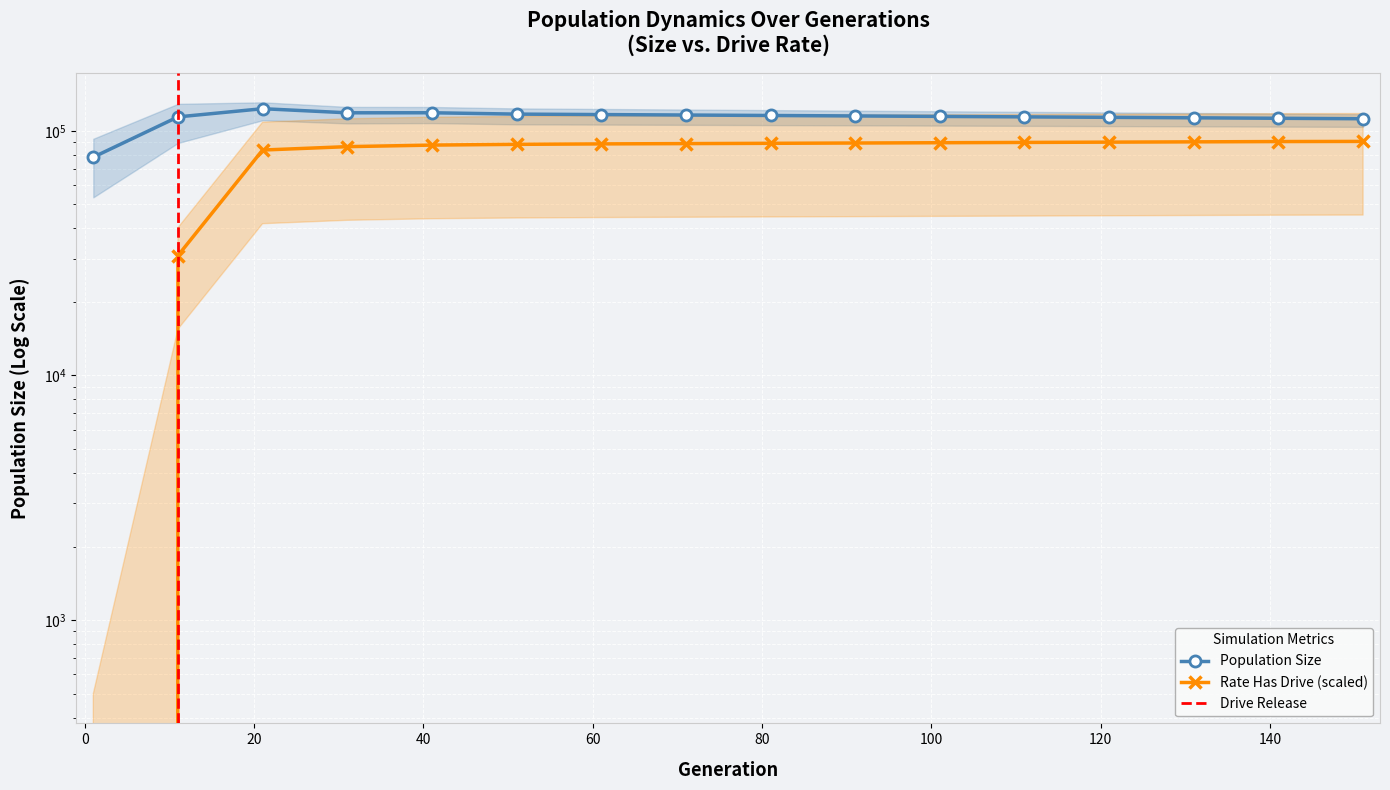

What is the value of the rate_has_drive point at the 6th from the left?

88029.4